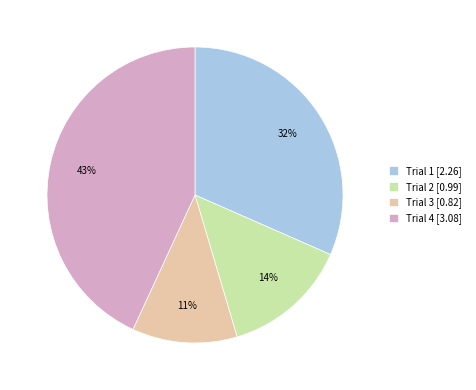

To the nearest percent, what is the average slice percentage?

25%